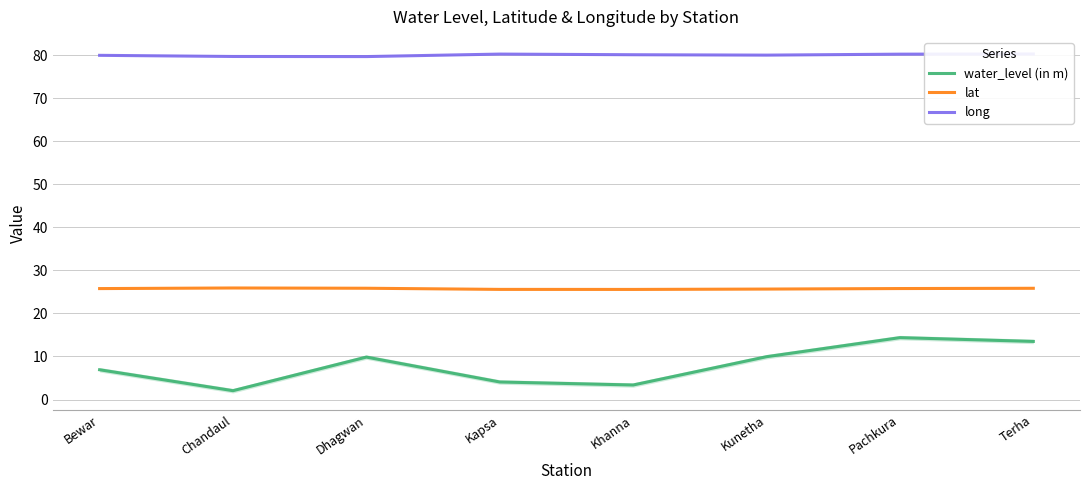

Where is the first local minimum for lat?

Khanna